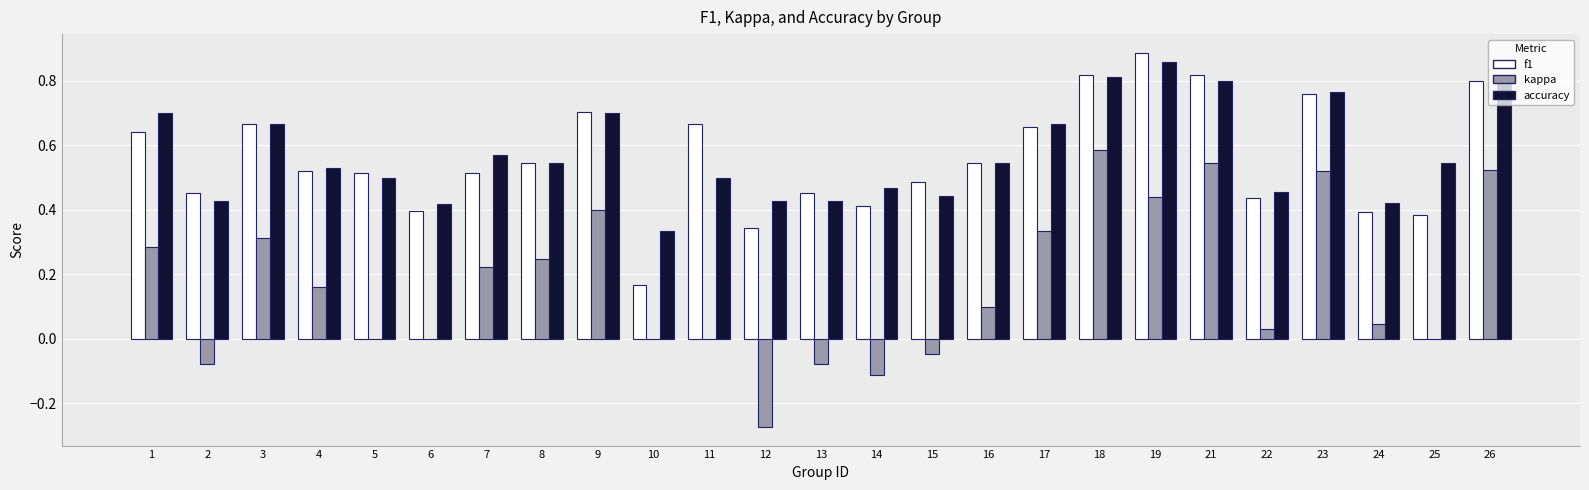

What are all the series names shown in the legend?

f1, kappa, accuracy